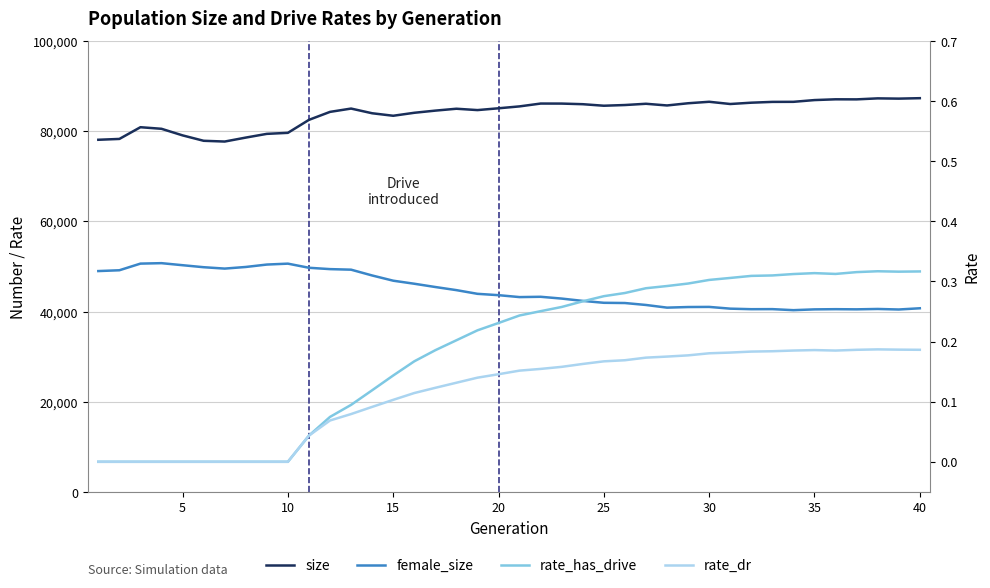

Does the chart display data point markers on the line(s)?

No